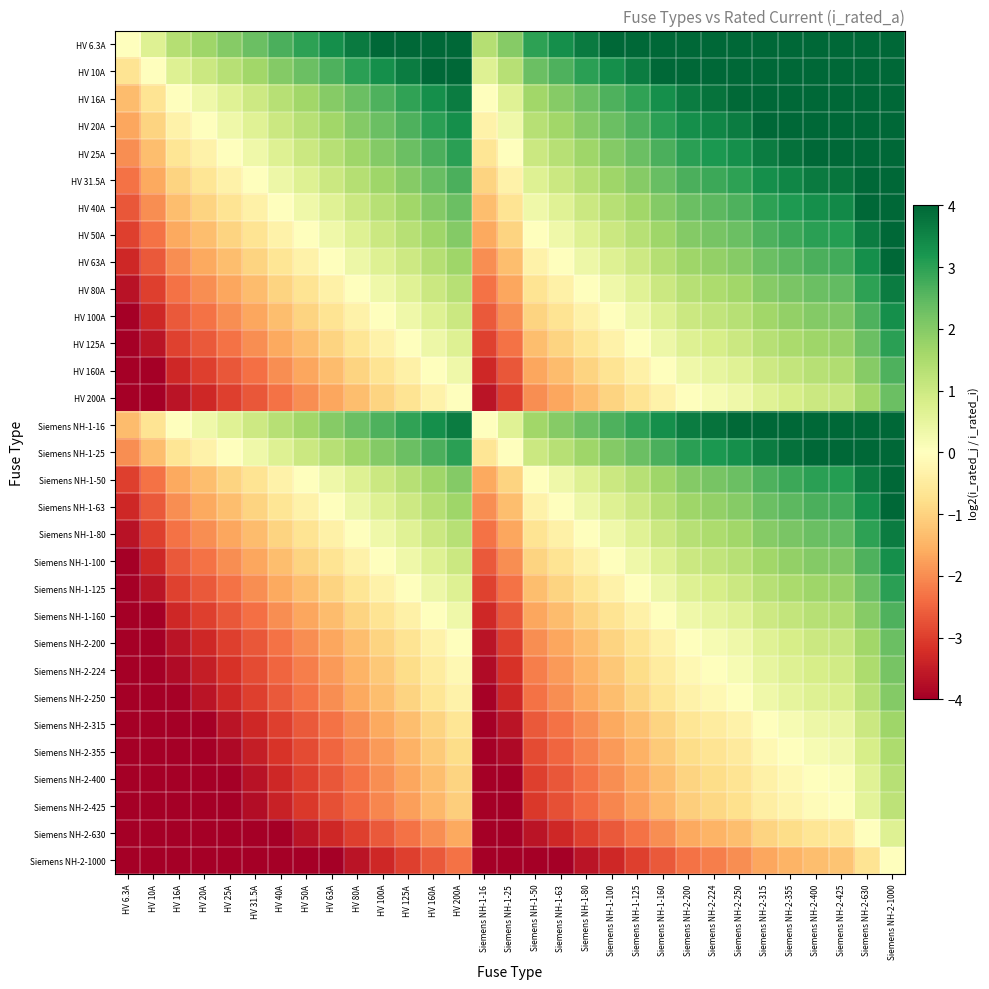

Reading left to right, transcribe all the data shown in this chart.

HV 6.3A: HV 6.3A=0.0	HV 10A=0.7	HV 16A=1.3	HV 20A=1.7	HV 25A=2.0	HV 31.5A=2.3	HV 40A=2.7	HV 50A=3.0	HV 63A=3.3	HV 80A=3.7	HV 100A=4.0	HV 125A=4.0	HV 160A=4.0	HV 200A=4.0	Siemens NH-1-16=1.3	Siemens NH-1-25=2.0	Siemens NH-1-50=3.0	Siemens NH-1-63=3.3	Siemens NH-1-80=3.7	Siemens NH-1-100=4.0	Siemens NH-1-125=4.0	Siemens NH-1-160=4.0	Siemens NH-2-200=4.0	Siemens NH-2-224=4.0	Siemens NH-2-250=4.0	Siemens NH-2-315=4.0	Siemens NH-2-355=4.0	Siemens NH-2-400=4.0	Siemens NH-2-425=4.0	Siemens NH-2-630=4.0	Siemens NH-2-1000=4.0
HV 10A: HV 6.3A=-0.7	HV 10A=0.0	HV 16A=0.7	HV 20A=1.0	HV 25A=1.3	HV 31.5A=1.7	HV 40A=2.0	HV 50A=2.3	HV 63A=2.7	HV 80A=3.0	HV 100A=3.3	HV 125A=3.6	HV 160A=4.0	HV 200A=4.0	Siemens NH-1-16=0.7	Siemens NH-1-25=1.3	Siemens NH-1-50=2.3	Siemens NH-1-63=2.7	Siemens NH-1-80=3.0	Siemens NH-1-100=3.3	Siemens NH-1-125=3.6	Siemens NH-1-160=4.0	Siemens NH-2-200=4.0	Siemens NH-2-224=4.0	Siemens NH-2-250=4.0	Siemens NH-2-315=4.0	Siemens NH-2-355=4.0	Siemens NH-2-400=4.0	Siemens NH-2-425=4.0	Siemens NH-2-630=4.0	Siemens NH-2-1000=4.0
HV 16A: HV 6.3A=-1.3	HV 10A=-0.7	HV 16A=0.0	HV 20A=0.3	HV 25A=0.6	HV 31.5A=1.0	HV 40A=1.3	HV 50A=1.6	HV 63A=2.0	HV 80A=2.3	HV 100A=2.6	HV 125A=3.0	HV 160A=3.3	HV 200A=3.6	Siemens NH-1-16=0.0	Siemens NH-1-25=0.6	Siemens NH-1-50=1.6	Siemens NH-1-63=2.0	Siemens NH-1-80=2.3	Siemens NH-1-100=2.6	Siemens NH-1-125=3.0	Siemens NH-1-160=3.3	Siemens NH-2-200=3.6	Siemens NH-2-224=3.8	Siemens NH-2-250=4.0	Siemens NH-2-315=4.0	Siemens NH-2-355=4.0	Siemens NH-2-400=4.0	Siemens NH-2-425=4.0	Siemens NH-2-630=4.0	Siemens NH-2-1000=4.0
HV 20A: HV 6.3A=-1.7	HV 10A=-1.0	HV 16A=-0.3	HV 20A=0.0	HV 25A=0.3	HV 31.5A=0.7	HV 40A=1.0	HV 50A=1.3	HV 63A=1.7	HV 80A=2.0	HV 100A=2.3	HV 125A=2.6	HV 160A=3.0	HV 200A=3.3	Siemens NH-1-16=-0.3	Siemens NH-1-25=0.3	Siemens NH-1-50=1.3	Siemens NH-1-63=1.7	Siemens NH-1-80=2.0	Siemens NH-1-100=2.3	Siemens NH-1-125=2.6	Siemens NH-1-160=3.0	Siemens NH-2-200=3.3	Siemens NH-2-224=3.5	Siemens NH-2-250=3.6	Siemens NH-2-315=4.0	Siemens NH-2-355=4.0	Siemens NH-2-400=4.0	Siemens NH-2-425=4.0	Siemens NH-2-630=4.0	Siemens NH-2-1000=4.0
HV 25A: HV 6.3A=-2.0	HV 10A=-1.3	HV 16A=-0.6	HV 20A=-0.3	HV 25A=0.0	HV 31.5A=0.3	HV 40A=0.7	HV 50A=1.0	HV 63A=1.3	HV 80A=1.7	HV 100A=2.0	HV 125A=2.3	HV 160A=2.7	HV 200A=3.0	Siemens NH-1-16=-0.6	Siemens NH-1-25=0.0	Siemens NH-1-50=1.0	Siemens NH-1-63=1.3	Siemens NH-1-80=1.7	Siemens NH-1-100=2.0	Siemens NH-1-125=2.3	Siemens NH-1-160=2.7	Siemens NH-2-200=3.0	Siemens NH-2-224=3.2	Siemens NH-2-250=3.3	Siemens NH-2-315=3.7	Siemens NH-2-355=3.8	Siemens NH-2-400=4.0	Siemens NH-2-425=4.0	Siemens NH-2-630=4.0	Siemens NH-2-1000=4.0
HV 31.5A: HV 6.3A=-2.3	HV 10A=-1.7	HV 16A=-1.0	HV 20A=-0.7	HV 25A=-0.3	HV 31.5A=0.0	HV 40A=0.3	HV 50A=0.7	HV 63A=1.0	HV 80A=1.3	HV 100A=1.7	HV 125A=2.0	HV 160A=2.3	HV 200A=2.7	Siemens NH-1-16=-1.0	Siemens NH-1-25=-0.3	Siemens NH-1-50=0.7	Siemens NH-1-63=1.0	Siemens NH-1-80=1.3	Siemens NH-1-100=1.7	Siemens NH-1-125=2.0	Siemens NH-1-160=2.3	Siemens NH-2-200=2.7	Siemens NH-2-224=2.8	Siemens NH-2-250=3.0	Siemens NH-2-315=3.3	Siemens NH-2-355=3.5	Siemens NH-2-400=3.7	Siemens NH-2-425=3.8	Siemens NH-2-630=4.0	Siemens NH-2-1000=4.0
HV 40A: HV 6.3A=-2.7	HV 10A=-2.0	HV 16A=-1.3	HV 20A=-1.0	HV 25A=-0.7	HV 31.5A=-0.3	HV 40A=0.0	HV 50A=0.3	HV 63A=0.7	HV 80A=1.0	HV 100A=1.3	HV 125A=1.6	HV 160A=2.0	HV 200A=2.3	Siemens NH-1-16=-1.3	Siemens NH-1-25=-0.7	Siemens NH-1-50=0.3	Siemens NH-1-63=0.7	Siemens NH-1-80=1.0	Siemens NH-1-100=1.3	Siemens NH-1-125=1.6	Siemens NH-1-160=2.0	Siemens NH-2-200=2.3	Siemens NH-2-224=2.5	Siemens NH-2-250=2.6	Siemens NH-2-315=3.0	Siemens NH-2-355=3.1	Siemens NH-2-400=3.3	Siemens NH-2-425=3.4	Siemens NH-2-630=4.0	Siemens NH-2-1000=4.0
HV 50A: HV 6.3A=-3.0	HV 10A=-2.3	HV 16A=-1.6	HV 20A=-1.3	HV 25A=-1.0	HV 31.5A=-0.7	HV 40A=-0.3	HV 50A=0.0	HV 63A=0.3	HV 80A=0.7	HV 100A=1.0	HV 125A=1.3	HV 160A=1.7	HV 200A=2.0	Siemens NH-1-16=-1.6	Siemens NH-1-25=-1.0	Siemens NH-1-50=0.0	Siemens NH-1-63=0.3	Siemens NH-1-80=0.7	Siemens NH-1-100=1.0	Siemens NH-1-125=1.3	Siemens NH-1-160=1.7	Siemens NH-2-200=2.0	Siemens NH-2-224=2.2	Siemens NH-2-250=2.3	Siemens NH-2-315=2.7	Siemens NH-2-355=2.8	Siemens NH-2-400=3.0	Siemens NH-2-425=3.1	Siemens NH-2-630=3.7	Siemens NH-2-1000=4.0
HV 63A: HV 6.3A=-3.3	HV 10A=-2.7	HV 16A=-2.0	HV 20A=-1.7	HV 25A=-1.3	HV 31.5A=-1.0	HV 40A=-0.7	HV 50A=-0.3	HV 63A=0.0	HV 80A=0.3	HV 100A=0.7	HV 125A=1.0	HV 160A=1.3	HV 200A=1.7	Siemens NH-1-16=-2.0	Siemens NH-1-25=-1.3	Siemens NH-1-50=-0.3	Siemens NH-1-63=0.0	Siemens NH-1-80=0.3	Siemens NH-1-100=0.7	Siemens NH-1-125=1.0	Siemens NH-1-160=1.3	Siemens NH-2-200=1.7	Siemens NH-2-224=1.8	Siemens NH-2-250=2.0	Siemens NH-2-315=2.3	Siemens NH-2-355=2.5	Siemens NH-2-400=2.7	Siemens NH-2-425=2.8	Siemens NH-2-630=3.3	Siemens NH-2-1000=4.0
HV 80A: HV 6.3A=-3.7	HV 10A=-3.0	HV 16A=-2.3	HV 20A=-2.0	HV 25A=-1.7	HV 31.5A=-1.3	HV 40A=-1.0	HV 50A=-0.7	HV 63A=-0.3	HV 80A=0.0	HV 100A=0.3	HV 125A=0.6	HV 160A=1.0	HV 200A=1.3	Siemens NH-1-16=-2.3	Siemens NH-1-25=-1.7	Siemens NH-1-50=-0.7	Siemens NH-1-63=-0.3	Siemens NH-1-80=0.0	Siemens NH-1-100=0.3	Siemens NH-1-125=0.6	Siemens NH-1-160=1.0	Siemens NH-2-200=1.3	Siemens NH-2-224=1.5	Siemens NH-2-250=1.6	Siemens NH-2-315=2.0	Siemens NH-2-355=2.1	Siemens NH-2-400=2.3	Siemens NH-2-425=2.4	Siemens NH-2-630=3.0	Siemens NH-2-1000=3.6
HV 100A: HV 6.3A=-4.0	HV 10A=-3.3	HV 16A=-2.6	HV 20A=-2.3	HV 25A=-2.0	HV 31.5A=-1.7	HV 40A=-1.3	HV 50A=-1.0	HV 63A=-0.7	HV 80A=-0.3	HV 100A=0.0	HV 125A=0.3	HV 160A=0.7	HV 200A=1.0	Siemens NH-1-16=-2.6	Siemens NH-1-25=-2.0	Siemens NH-1-50=-1.0	Siemens NH-1-63=-0.7	Siemens NH-1-80=-0.3	Siemens NH-1-100=0.0	Siemens NH-1-125=0.3	Siemens NH-1-160=0.7	Siemens NH-2-200=1.0	Siemens NH-2-224=1.2	Siemens NH-2-250=1.3	Siemens NH-2-315=1.7	Siemens NH-2-355=1.8	Siemens NH-2-400=2.0	Siemens NH-2-425=2.1	Siemens NH-2-630=2.7	Siemens NH-2-1000=3.3
HV 125A: HV 6.3A=-4.0	HV 10A=-3.6	HV 16A=-3.0	HV 20A=-2.6	HV 25A=-2.3	HV 31.5A=-2.0	HV 40A=-1.6	HV 50A=-1.3	HV 63A=-1.0	HV 80A=-0.6	HV 100A=-0.3	HV 125A=0.0	HV 160A=0.4	HV 200A=0.7	Siemens NH-1-16=-3.0	Siemens NH-1-25=-2.3	Siemens NH-1-50=-1.3	Siemens NH-1-63=-1.0	Siemens NH-1-80=-0.6	Siemens NH-1-100=-0.3	Siemens NH-1-125=0.0	Siemens NH-1-160=0.4	Siemens NH-2-200=0.7	Siemens NH-2-224=0.8	Siemens NH-2-250=1.0	Siemens NH-2-315=1.3	Siemens NH-2-355=1.5	Siemens NH-2-400=1.7	Siemens NH-2-425=1.8	Siemens NH-2-630=2.3	Siemens NH-2-1000=3.0
HV 160A: HV 6.3A=-4.0	HV 10A=-4.0	HV 16A=-3.3	HV 20A=-3.0	HV 25A=-2.7	HV 31.5A=-2.3	HV 40A=-2.0	HV 50A=-1.7	HV 63A=-1.3	HV 80A=-1.0	HV 100A=-0.7	HV 125A=-0.4	HV 160A=0.0	HV 200A=0.3	Siemens NH-1-16=-3.3	Siemens NH-1-25=-2.7	Siemens NH-1-50=-1.7	Siemens NH-1-63=-1.3	Siemens NH-1-80=-1.0	Siemens NH-1-100=-0.7	Siemens NH-1-125=-0.4	Siemens NH-1-160=0.0	Siemens NH-2-200=0.3	Siemens NH-2-224=0.5	Siemens NH-2-250=0.6	Siemens NH-2-315=1.0	Siemens NH-2-355=1.1	Siemens NH-2-400=1.3	Siemens NH-2-425=1.4	Siemens NH-2-630=2.0	Siemens NH-2-1000=2.6
HV 200A: HV 6.3A=-4.0	HV 10A=-4.0	HV 16A=-3.6	HV 20A=-3.3	HV 25A=-3.0	HV 31.5A=-2.7	HV 40A=-2.3	HV 50A=-2.0	HV 63A=-1.7	HV 80A=-1.3	HV 100A=-1.0	HV 125A=-0.7	HV 160A=-0.3	HV 200A=0.0	Siemens NH-1-16=-3.6	Siemens NH-1-25=-3.0	Siemens NH-1-50=-2.0	Siemens NH-1-63=-1.7	Siemens NH-1-80=-1.3	Siemens NH-1-100=-1.0	Siemens NH-1-125=-0.7	Siemens NH-1-160=-0.3	Siemens NH-2-200=0.0	Siemens NH-2-224=0.2	Siemens NH-2-250=0.3	Siemens NH-2-315=0.7	Siemens NH-2-355=0.8	Siemens NH-2-400=1.0	Siemens NH-2-425=1.1	Siemens NH-2-630=1.7	Siemens NH-2-1000=2.3
Siemens NH-1-16: HV 6.3A=-1.3	HV 10A=-0.7	HV 16A=0.0	HV 20A=0.3	HV 25A=0.6	HV 31.5A=1.0	HV 40A=1.3	HV 50A=1.6	HV 63A=2.0	HV 80A=2.3	HV 100A=2.6	HV 125A=3.0	HV 160A=3.3	HV 200A=3.6	Siemens NH-1-16=0.0	Siemens NH-1-25=0.6	Siemens NH-1-50=1.6	Siemens NH-1-63=2.0	Siemens NH-1-80=2.3	Siemens NH-1-100=2.6	Siemens NH-1-125=3.0	Siemens NH-1-160=3.3	Siemens NH-2-200=3.6	Siemens NH-2-224=3.8	Siemens NH-2-250=4.0	Siemens NH-2-315=4.0	Siemens NH-2-355=4.0	Siemens NH-2-400=4.0	Siemens NH-2-425=4.0	Siemens NH-2-630=4.0	Siemens NH-2-1000=4.0
Siemens NH-1-25: HV 6.3A=-2.0	HV 10A=-1.3	HV 16A=-0.6	HV 20A=-0.3	HV 25A=0.0	HV 31.5A=0.3	HV 40A=0.7	HV 50A=1.0	HV 63A=1.3	HV 80A=1.7	HV 100A=2.0	HV 125A=2.3	HV 160A=2.7	HV 200A=3.0	Siemens NH-1-16=-0.6	Siemens NH-1-25=0.0	Siemens NH-1-50=1.0	Siemens NH-1-63=1.3	Siemens NH-1-80=1.7	Siemens NH-1-100=2.0	Siemens NH-1-125=2.3	Siemens NH-1-160=2.7	Siemens NH-2-200=3.0	Siemens NH-2-224=3.2	Siemens NH-2-250=3.3	Siemens NH-2-315=3.7	Siemens NH-2-355=3.8	Siemens NH-2-400=4.0	Siemens NH-2-425=4.0	Siemens NH-2-630=4.0	Siemens NH-2-1000=4.0
Siemens NH-1-50: HV 6.3A=-3.0	HV 10A=-2.3	HV 16A=-1.6	HV 20A=-1.3	HV 25A=-1.0	HV 31.5A=-0.7	HV 40A=-0.3	HV 50A=0.0	HV 63A=0.3	HV 80A=0.7	HV 100A=1.0	HV 125A=1.3	HV 160A=1.7	HV 200A=2.0	Siemens NH-1-16=-1.6	Siemens NH-1-25=-1.0	Siemens NH-1-50=0.0	Siemens NH-1-63=0.3	Siemens NH-1-80=0.7	Siemens NH-1-100=1.0	Siemens NH-1-125=1.3	Siemens NH-1-160=1.7	Siemens NH-2-200=2.0	Siemens NH-2-224=2.2	Siemens NH-2-250=2.3	Siemens NH-2-315=2.7	Siemens NH-2-355=2.8	Siemens NH-2-400=3.0	Siemens NH-2-425=3.1	Siemens NH-2-630=3.7	Siemens NH-2-1000=4.0
Siemens NH-1-63: HV 6.3A=-3.3	HV 10A=-2.7	HV 16A=-2.0	HV 20A=-1.7	HV 25A=-1.3	HV 31.5A=-1.0	HV 40A=-0.7	HV 50A=-0.3	HV 63A=0.0	HV 80A=0.3	HV 100A=0.7	HV 125A=1.0	HV 160A=1.3	HV 200A=1.7	Siemens NH-1-16=-2.0	Siemens NH-1-25=-1.3	Siemens NH-1-50=-0.3	Siemens NH-1-63=0.0	Siemens NH-1-80=0.3	Siemens NH-1-100=0.7	Siemens NH-1-125=1.0	Siemens NH-1-160=1.3	Siemens NH-2-200=1.7	Siemens NH-2-224=1.8	Siemens NH-2-250=2.0	Siemens NH-2-315=2.3	Siemens NH-2-355=2.5	Siemens NH-2-400=2.7	Siemens NH-2-425=2.8	Siemens NH-2-630=3.3	Siemens NH-2-1000=4.0
Siemens NH-1-80: HV 6.3A=-3.7	HV 10A=-3.0	HV 16A=-2.3	HV 20A=-2.0	HV 25A=-1.7	HV 31.5A=-1.3	HV 40A=-1.0	HV 50A=-0.7	HV 63A=-0.3	HV 80A=0.0	HV 100A=0.3	HV 125A=0.6	HV 160A=1.0	HV 200A=1.3	Siemens NH-1-16=-2.3	Siemens NH-1-25=-1.7	Siemens NH-1-50=-0.7	Siemens NH-1-63=-0.3	Siemens NH-1-80=0.0	Siemens NH-1-100=0.3	Siemens NH-1-125=0.6	Siemens NH-1-160=1.0	Siemens NH-2-200=1.3	Siemens NH-2-224=1.5	Siemens NH-2-250=1.6	Siemens NH-2-315=2.0	Siemens NH-2-355=2.1	Siemens NH-2-400=2.3	Siemens NH-2-425=2.4	Siemens NH-2-630=3.0	Siemens NH-2-1000=3.6
Siemens NH-1-100: HV 6.3A=-4.0	HV 10A=-3.3	HV 16A=-2.6	HV 20A=-2.3	HV 25A=-2.0	HV 31.5A=-1.7	HV 40A=-1.3	HV 50A=-1.0	HV 63A=-0.7	HV 80A=-0.3	HV 100A=0.0	HV 125A=0.3	HV 160A=0.7	HV 200A=1.0	Siemens NH-1-16=-2.6	Siemens NH-1-25=-2.0	Siemens NH-1-50=-1.0	Siemens NH-1-63=-0.7	Siemens NH-1-80=-0.3	Siemens NH-1-100=0.0	Siemens NH-1-125=0.3	Siemens NH-1-160=0.7	Siemens NH-2-200=1.0	Siemens NH-2-224=1.2	Siemens NH-2-250=1.3	Siemens NH-2-315=1.7	Siemens NH-2-355=1.8	Siemens NH-2-400=2.0	Siemens NH-2-425=2.1	Siemens NH-2-630=2.7	Siemens NH-2-1000=3.3
Siemens NH-1-125: HV 6.3A=-4.0	HV 10A=-3.6	HV 16A=-3.0	HV 20A=-2.6	HV 25A=-2.3	HV 31.5A=-2.0	HV 40A=-1.6	HV 50A=-1.3	HV 63A=-1.0	HV 80A=-0.6	HV 100A=-0.3	HV 125A=0.0	HV 160A=0.4	HV 200A=0.7	Siemens NH-1-16=-3.0	Siemens NH-1-25=-2.3	Siemens NH-1-50=-1.3	Siemens NH-1-63=-1.0	Siemens NH-1-80=-0.6	Siemens NH-1-100=-0.3	Siemens NH-1-125=0.0	Siemens NH-1-160=0.4	Siemens NH-2-200=0.7	Siemens NH-2-224=0.8	Siemens NH-2-250=1.0	Siemens NH-2-315=1.3	Siemens NH-2-355=1.5	Siemens NH-2-400=1.7	Siemens NH-2-425=1.8	Siemens NH-2-630=2.3	Siemens NH-2-1000=3.0
Siemens NH-1-160: HV 6.3A=-4.0	HV 10A=-4.0	HV 16A=-3.3	HV 20A=-3.0	HV 25A=-2.7	HV 31.5A=-2.3	HV 40A=-2.0	HV 50A=-1.7	HV 63A=-1.3	HV 80A=-1.0	HV 100A=-0.7	HV 125A=-0.4	HV 160A=0.0	HV 200A=0.3	Siemens NH-1-16=-3.3	Siemens NH-1-25=-2.7	Siemens NH-1-50=-1.7	Siemens NH-1-63=-1.3	Siemens NH-1-80=-1.0	Siemens NH-1-100=-0.7	Siemens NH-1-125=-0.4	Siemens NH-1-160=0.0	Siemens NH-2-200=0.3	Siemens NH-2-224=0.5	Siemens NH-2-250=0.6	Siemens NH-2-315=1.0	Siemens NH-2-355=1.1	Siemens NH-2-400=1.3	Siemens NH-2-425=1.4	Siemens NH-2-630=2.0	Siemens NH-2-1000=2.6
Siemens NH-2-200: HV 6.3A=-4.0	HV 10A=-4.0	HV 16A=-3.6	HV 20A=-3.3	HV 25A=-3.0	HV 31.5A=-2.7	HV 40A=-2.3	HV 50A=-2.0	HV 63A=-1.7	HV 80A=-1.3	HV 100A=-1.0	HV 125A=-0.7	HV 160A=-0.3	HV 200A=0.0	Siemens NH-1-16=-3.6	Siemens NH-1-25=-3.0	Siemens NH-1-50=-2.0	Siemens NH-1-63=-1.7	Siemens NH-1-80=-1.3	Siemens NH-1-100=-1.0	Siemens NH-1-125=-0.7	Siemens NH-1-160=-0.3	Siemens NH-2-200=0.0	Siemens NH-2-224=0.2	Siemens NH-2-250=0.3	Siemens NH-2-315=0.7	Siemens NH-2-355=0.8	Siemens NH-2-400=1.0	Siemens NH-2-425=1.1	Siemens NH-2-630=1.7	Siemens NH-2-1000=2.3
Siemens NH-2-224: HV 6.3A=-4.0	HV 10A=-4.0	HV 16A=-3.8	HV 20A=-3.5	HV 25A=-3.2	HV 31.5A=-2.8	HV 40A=-2.5	HV 50A=-2.2	HV 63A=-1.8	HV 80A=-1.5	HV 100A=-1.2	HV 125A=-0.8	HV 160A=-0.5	HV 200A=-0.2	Siemens NH-1-16=-3.8	Siemens NH-1-25=-3.2	Siemens NH-1-50=-2.2	Siemens NH-1-63=-1.8	Siemens NH-1-80=-1.5	Siemens NH-1-100=-1.2	Siemens NH-1-125=-0.8	Siemens NH-1-160=-0.5	Siemens NH-2-200=-0.2	Siemens NH-2-224=0.0	Siemens NH-2-250=0.2	Siemens NH-2-315=0.5	Siemens NH-2-355=0.7	Siemens NH-2-400=0.8	Siemens NH-2-425=0.9	Siemens NH-2-630=1.5	Siemens NH-2-1000=2.2
Siemens NH-2-250: HV 6.3A=-4.0	HV 10A=-4.0	HV 16A=-4.0	HV 20A=-3.6	HV 25A=-3.3	HV 31.5A=-3.0	HV 40A=-2.6	HV 50A=-2.3	HV 63A=-2.0	HV 80A=-1.6	HV 100A=-1.3	HV 125A=-1.0	HV 160A=-0.6	HV 200A=-0.3	Siemens NH-1-16=-4.0	Siemens NH-1-25=-3.3	Siemens NH-1-50=-2.3	Siemens NH-1-63=-2.0	Siemens NH-1-80=-1.6	Siemens NH-1-100=-1.3	Siemens NH-1-125=-1.0	Siemens NH-1-160=-0.6	Siemens NH-2-200=-0.3	Siemens NH-2-224=-0.2	Siemens NH-2-250=0.0	Siemens NH-2-315=0.3	Siemens NH-2-355=0.5	Siemens NH-2-400=0.7	Siemens NH-2-425=0.8	Siemens NH-2-630=1.3	Siemens NH-2-1000=2.0
Siemens NH-2-315: HV 6.3A=-4.0	HV 10A=-4.0	HV 16A=-4.0	HV 20A=-4.0	HV 25A=-3.7	HV 31.5A=-3.3	HV 40A=-3.0	HV 50A=-2.7	HV 63A=-2.3	HV 80A=-2.0	HV 100A=-1.7	HV 125A=-1.3	HV 160A=-1.0	HV 200A=-0.7	Siemens NH-1-16=-4.0	Siemens NH-1-25=-3.7	Siemens NH-1-50=-2.7	Siemens NH-1-63=-2.3	Siemens NH-1-80=-2.0	Siemens NH-1-100=-1.7	Siemens NH-1-125=-1.3	Siemens NH-1-160=-1.0	Siemens NH-2-200=-0.7	Siemens NH-2-224=-0.5	Siemens NH-2-250=-0.3	Siemens NH-2-315=0.0	Siemens NH-2-355=0.2	Siemens NH-2-400=0.3	Siemens NH-2-425=0.4	Siemens NH-2-630=1.0	Siemens NH-2-1000=1.7
Siemens NH-2-355: HV 6.3A=-4.0	HV 10A=-4.0	HV 16A=-4.0	HV 20A=-4.0	HV 25A=-3.8	HV 31.5A=-3.5	HV 40A=-3.1	HV 50A=-2.8	HV 63A=-2.5	HV 80A=-2.1	HV 100A=-1.8	HV 125A=-1.5	HV 160A=-1.1	HV 200A=-0.8	Siemens NH-1-16=-4.0	Siemens NH-1-25=-3.8	Siemens NH-1-50=-2.8	Siemens NH-1-63=-2.5	Siemens NH-1-80=-2.1	Siemens NH-1-100=-1.8	Siemens NH-1-125=-1.5	Siemens NH-1-160=-1.1	Siemens NH-2-200=-0.8	Siemens NH-2-224=-0.7	Siemens NH-2-250=-0.5	Siemens NH-2-315=-0.2	Siemens NH-2-355=0.0	Siemens NH-2-400=0.2	Siemens NH-2-425=0.3	Siemens NH-2-630=0.8	Siemens NH-2-1000=1.5
Siemens NH-2-400: HV 6.3A=-4.0	HV 10A=-4.0	HV 16A=-4.0	HV 20A=-4.0	HV 25A=-4.0	HV 31.5A=-3.7	HV 40A=-3.3	HV 50A=-3.0	HV 63A=-2.7	HV 80A=-2.3	HV 100A=-2.0	HV 125A=-1.7	HV 160A=-1.3	HV 200A=-1.0	Siemens NH-1-16=-4.0	Siemens NH-1-25=-4.0	Siemens NH-1-50=-3.0	Siemens NH-1-63=-2.7	Siemens NH-1-80=-2.3	Siemens NH-1-100=-2.0	Siemens NH-1-125=-1.7	Siemens NH-1-160=-1.3	Siemens NH-2-200=-1.0	Siemens NH-2-224=-0.8	Siemens NH-2-250=-0.7	Siemens NH-2-315=-0.3	Siemens NH-2-355=-0.2	Siemens NH-2-400=0.0	Siemens NH-2-425=0.1	Siemens NH-2-630=0.7	Siemens NH-2-1000=1.3
Siemens NH-2-425: HV 6.3A=-4.0	HV 10A=-4.0	HV 16A=-4.0	HV 20A=-4.0	HV 25A=-4.0	HV 31.5A=-3.8	HV 40A=-3.4	HV 50A=-3.1	HV 63A=-2.8	HV 80A=-2.4	HV 100A=-2.1	HV 125A=-1.8	HV 160A=-1.4	HV 200A=-1.1	Siemens NH-1-16=-4.0	Siemens NH-1-25=-4.0	Siemens NH-1-50=-3.1	Siemens NH-1-63=-2.8	Siemens NH-1-80=-2.4	Siemens NH-1-100=-2.1	Siemens NH-1-125=-1.8	Siemens NH-1-160=-1.4	Siemens NH-2-200=-1.1	Siemens NH-2-224=-0.9	Siemens NH-2-250=-0.8	Siemens NH-2-315=-0.4	Siemens NH-2-355=-0.3	Siemens NH-2-400=-0.1	Siemens NH-2-425=0.0	Siemens NH-2-630=0.6	Siemens NH-2-1000=1.2
Siemens NH-2-630: HV 6.3A=-4.0	HV 10A=-4.0	HV 16A=-4.0	HV 20A=-4.0	HV 25A=-4.0	HV 31.5A=-4.0	HV 40A=-4.0	HV 50A=-3.7	HV 63A=-3.3	HV 80A=-3.0	HV 100A=-2.7	HV 125A=-2.3	HV 160A=-2.0	HV 200A=-1.7	Siemens NH-1-16=-4.0	Siemens NH-1-25=-4.0	Siemens NH-1-50=-3.7	Siemens NH-1-63=-3.3	Siemens NH-1-80=-3.0	Siemens NH-1-100=-2.7	Siemens NH-1-125=-2.3	Siemens NH-1-160=-2.0	Siemens NH-2-200=-1.7	Siemens NH-2-224=-1.5	Siemens NH-2-250=-1.3	Siemens NH-2-315=-1.0	Siemens NH-2-355=-0.8	Siemens NH-2-400=-0.7	Siemens NH-2-425=-0.6	Siemens NH-2-630=0.0	Siemens NH-2-1000=0.7
Siemens NH-2-1000: HV 6.3A=-4.0	HV 10A=-4.0	HV 16A=-4.0	HV 20A=-4.0	HV 25A=-4.0	HV 31.5A=-4.0	HV 40A=-4.0	HV 50A=-4.0	HV 63A=-4.0	HV 80A=-3.6	HV 100A=-3.3	HV 125A=-3.0	HV 160A=-2.6	HV 200A=-2.3	Siemens NH-1-16=-4.0	Siemens NH-1-25=-4.0	Siemens NH-1-50=-4.0	Siemens NH-1-63=-4.0	Siemens NH-1-80=-3.6	Siemens NH-1-100=-3.3	Siemens NH-1-125=-3.0	Siemens NH-1-160=-2.6	Siemens NH-2-200=-2.3	Siemens NH-2-224=-2.2	Siemens NH-2-250=-2.0	Siemens NH-2-315=-1.7	Siemens NH-2-355=-1.5	Siemens NH-2-400=-1.3	Siemens NH-2-425=-1.2	Siemens NH-2-630=-0.7	Siemens NH-2-1000=0.0